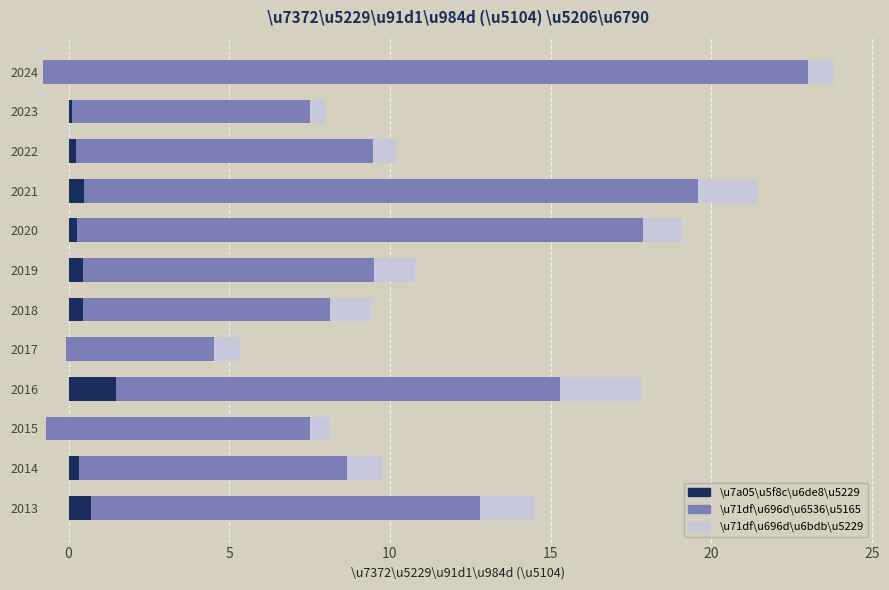

What is the sum of all \u71df\u696d\u6536\u5165 values?

141.5